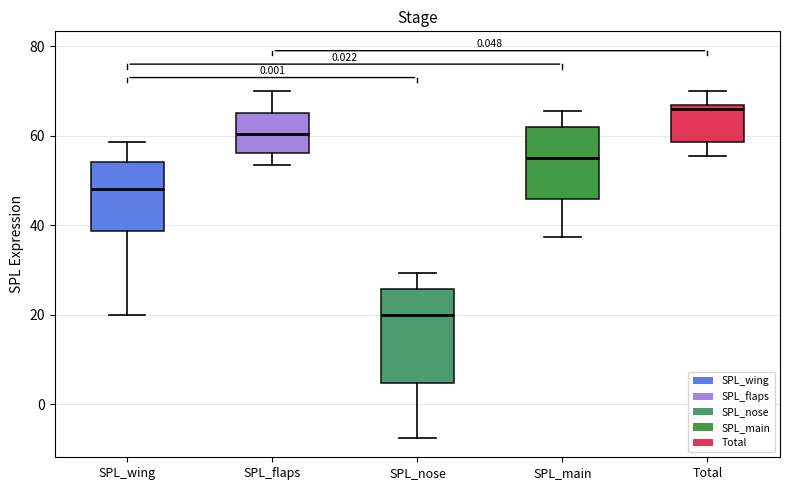

Reading left to right, read every box against the y-axis: the position of its median line, the range the box covers, and the ends of its whiskers. The values are not printed on the chart, so give them approximately, as read against the axis.

SPL_wing: median 48, box 38 to 54, whiskers 20 to 58
SPL_flaps: median 60, box 56 to 66, whiskers 54 to 70
SPL_nose: median 20, box 4 to 26, whiskers -8 to 30
SPL_main: median 54, box 46 to 62, whiskers 38 to 66
Total: median 66 (just below the box's upper edge), box 58 to 66, whiskers 56 to 70